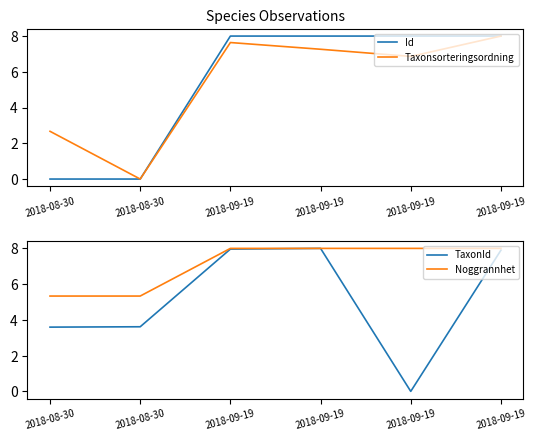

Which series ends up on top after the final intersection of TaxonId and Taxonsorteringsordning?

Taxonsorteringsordning